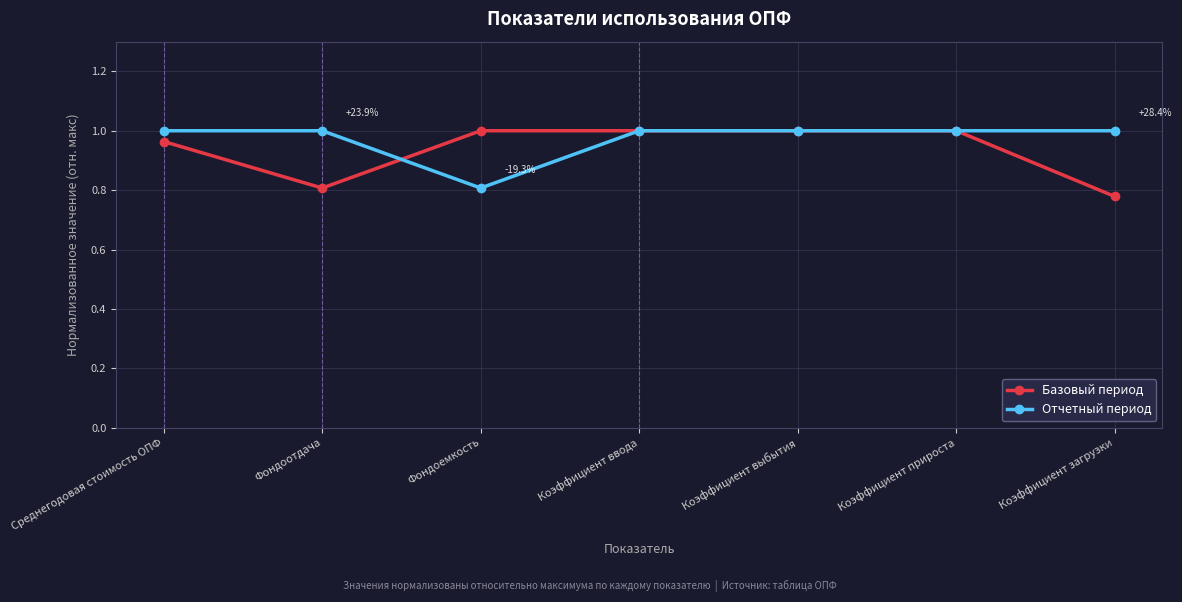

How many distinct data groups are displayed?

2